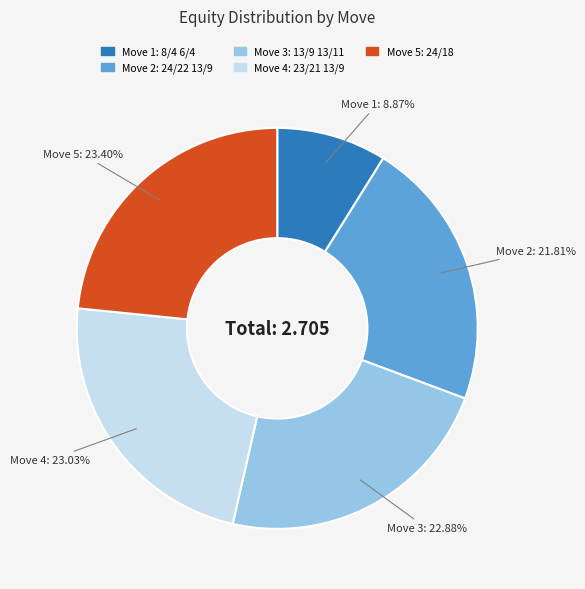

What percentage is the Move 3 slice, to the nearest percent?

23%